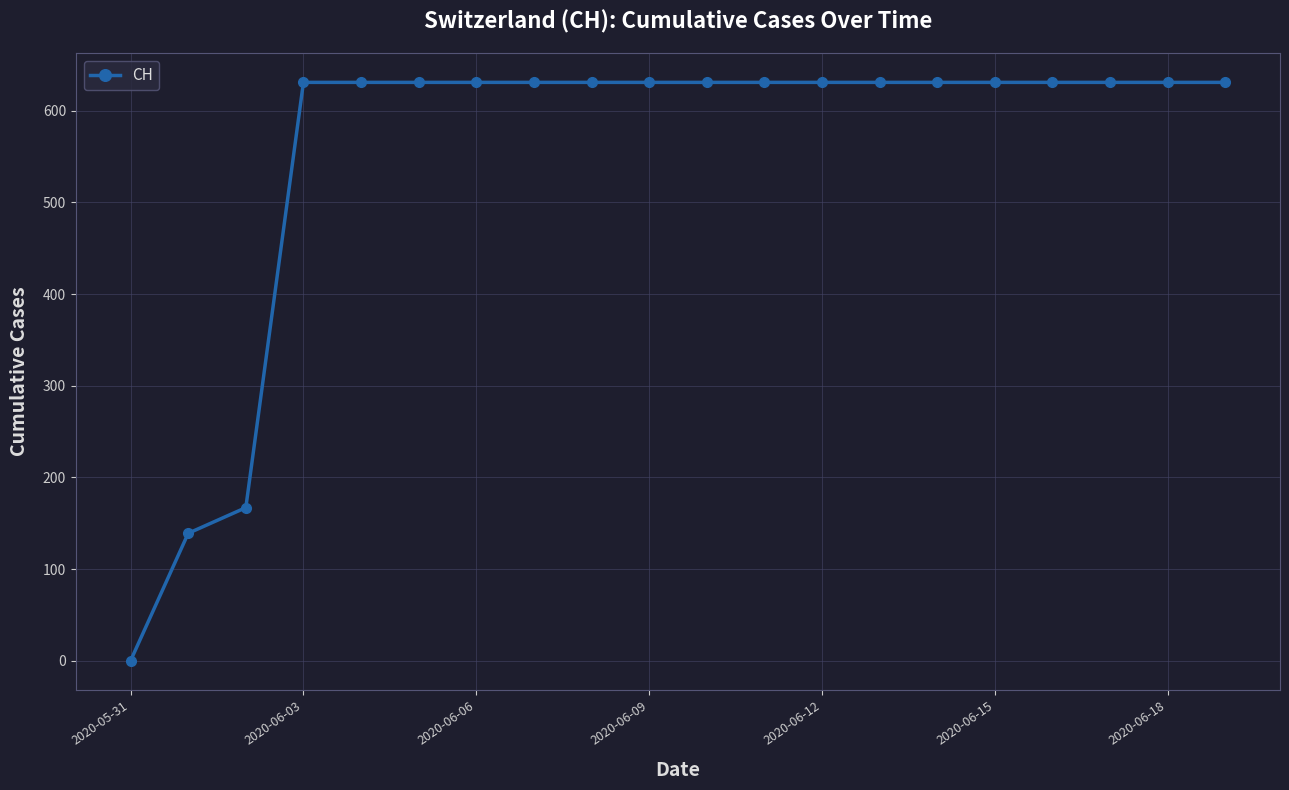

What is the sum of all values?

11033